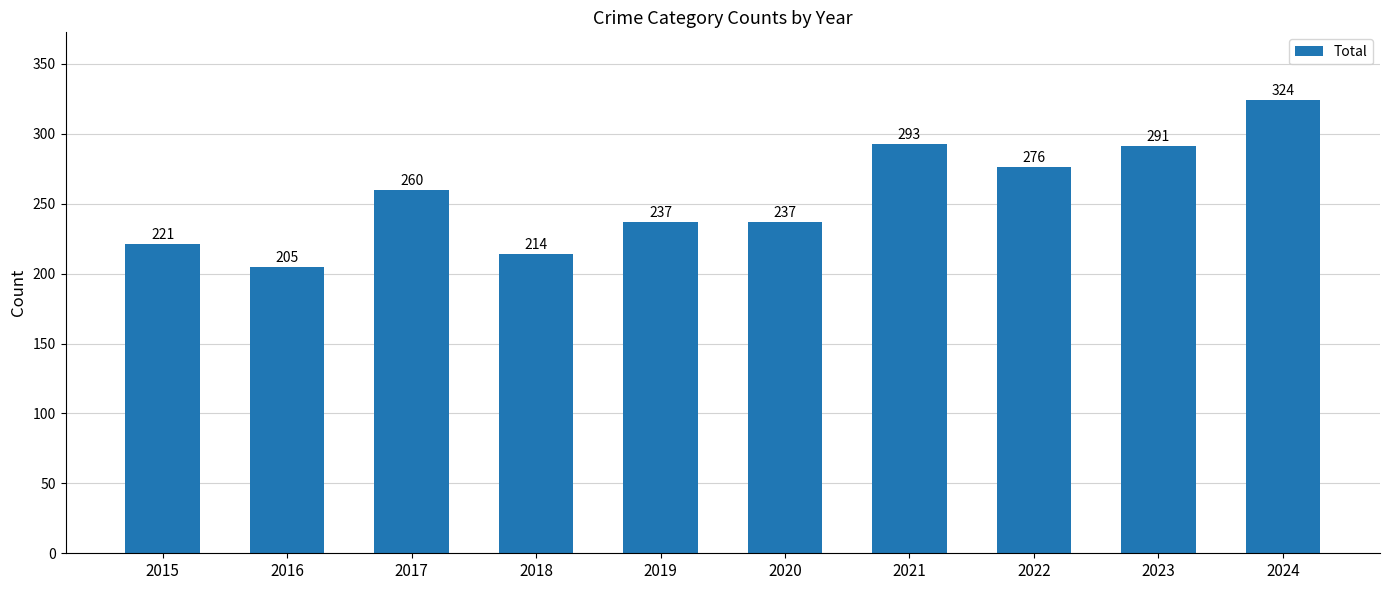

At which category does the chart reach its minimum across all series?

2016